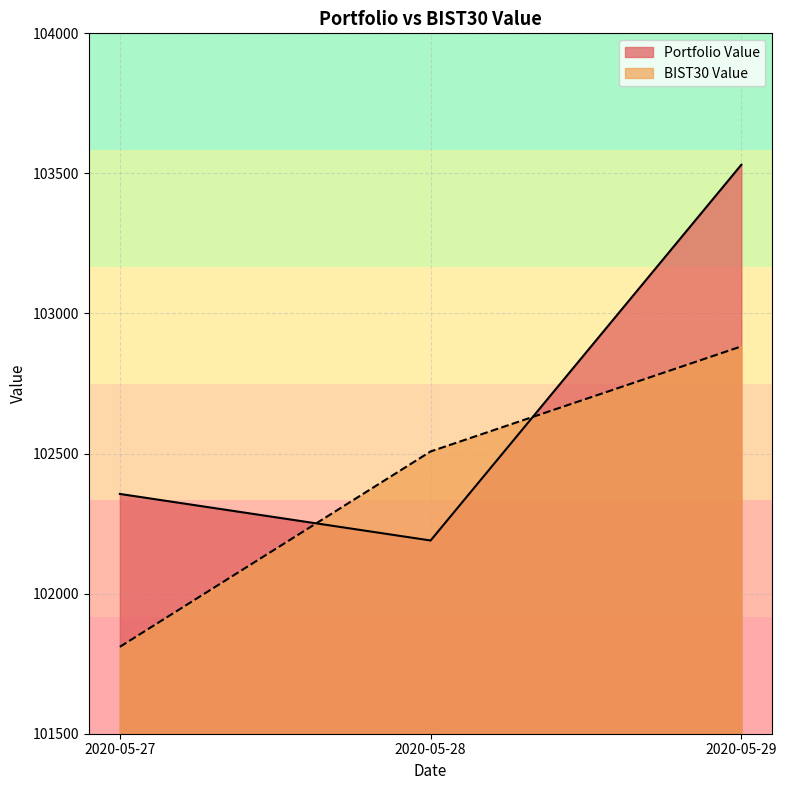

Which label corresponds to the smallest value in the chart?

2020-05-27